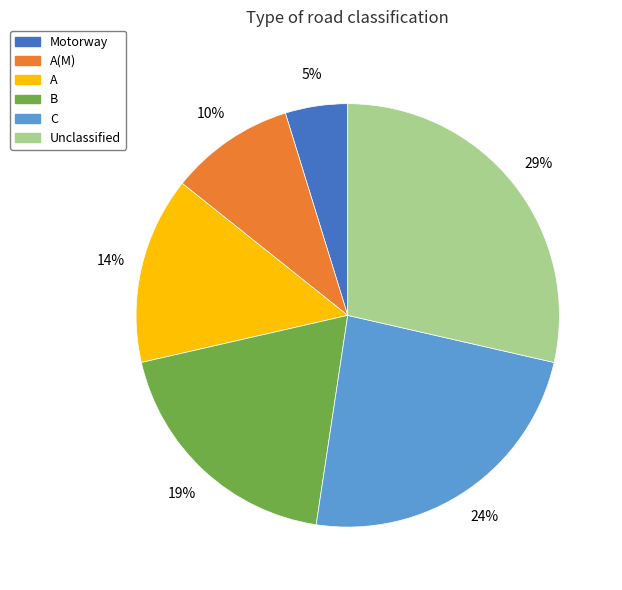

To the nearest percent, what percentage of the pie is A?

14%